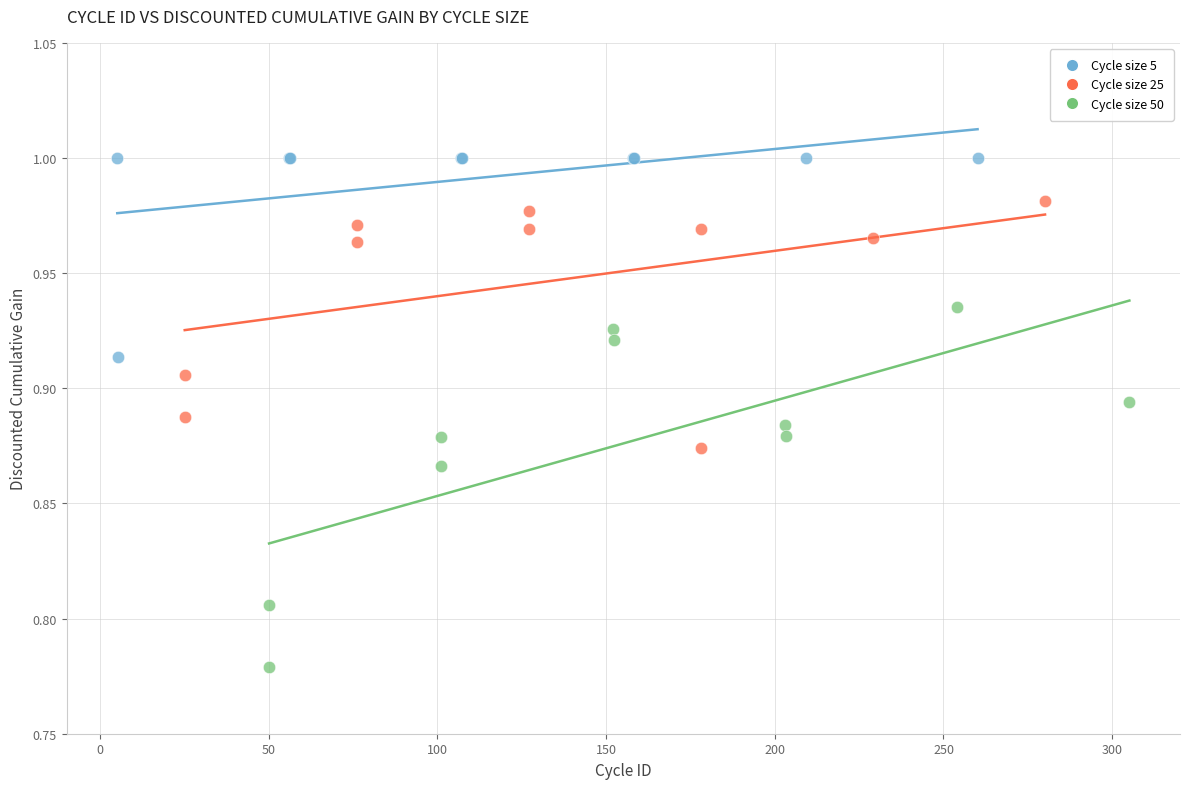

What are all the series names shown in the legend?

Cycle size 5, Cycle size 25, Cycle size 50